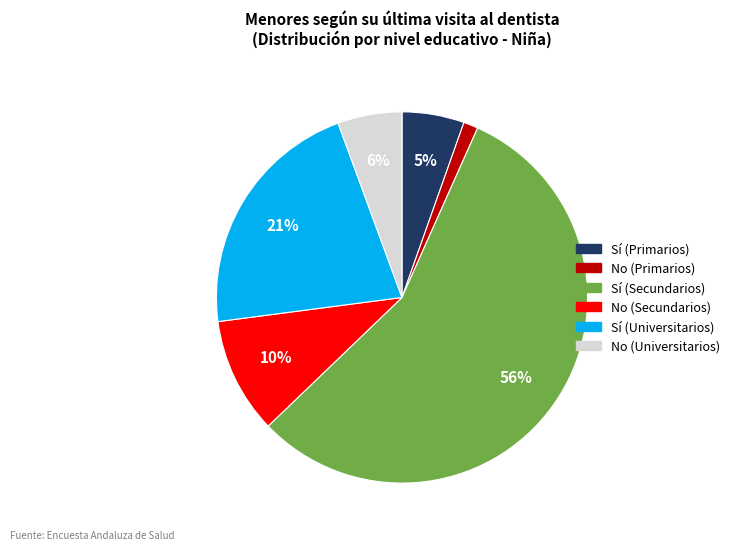

How many segments does this pie chart have?

6